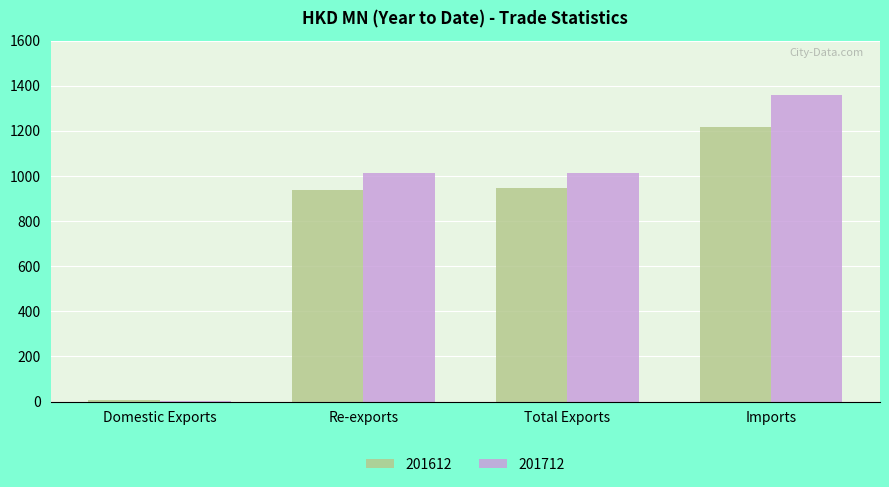

At which label does 201612 reach its peak?

Imports